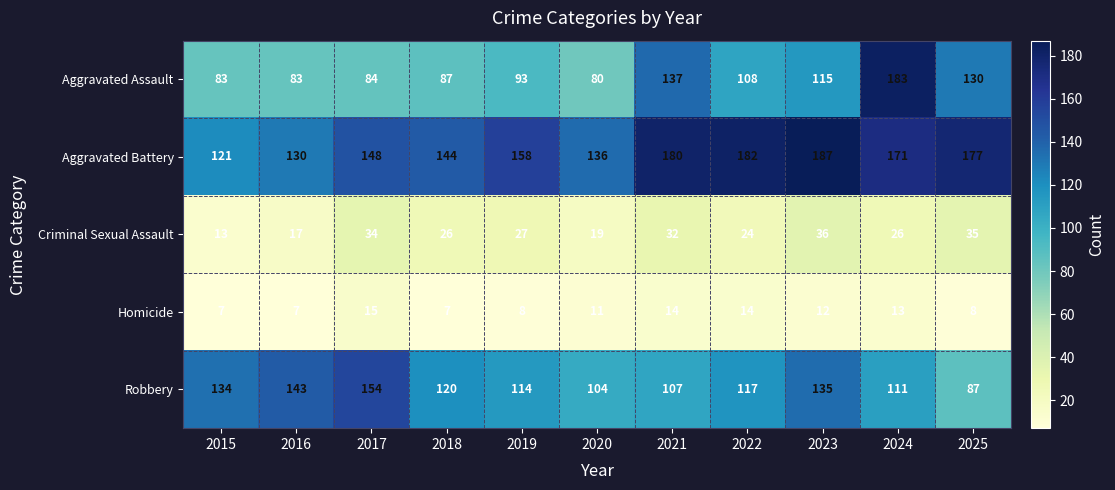

Which series has the largest range (max minus min)?

Aggravated Assault